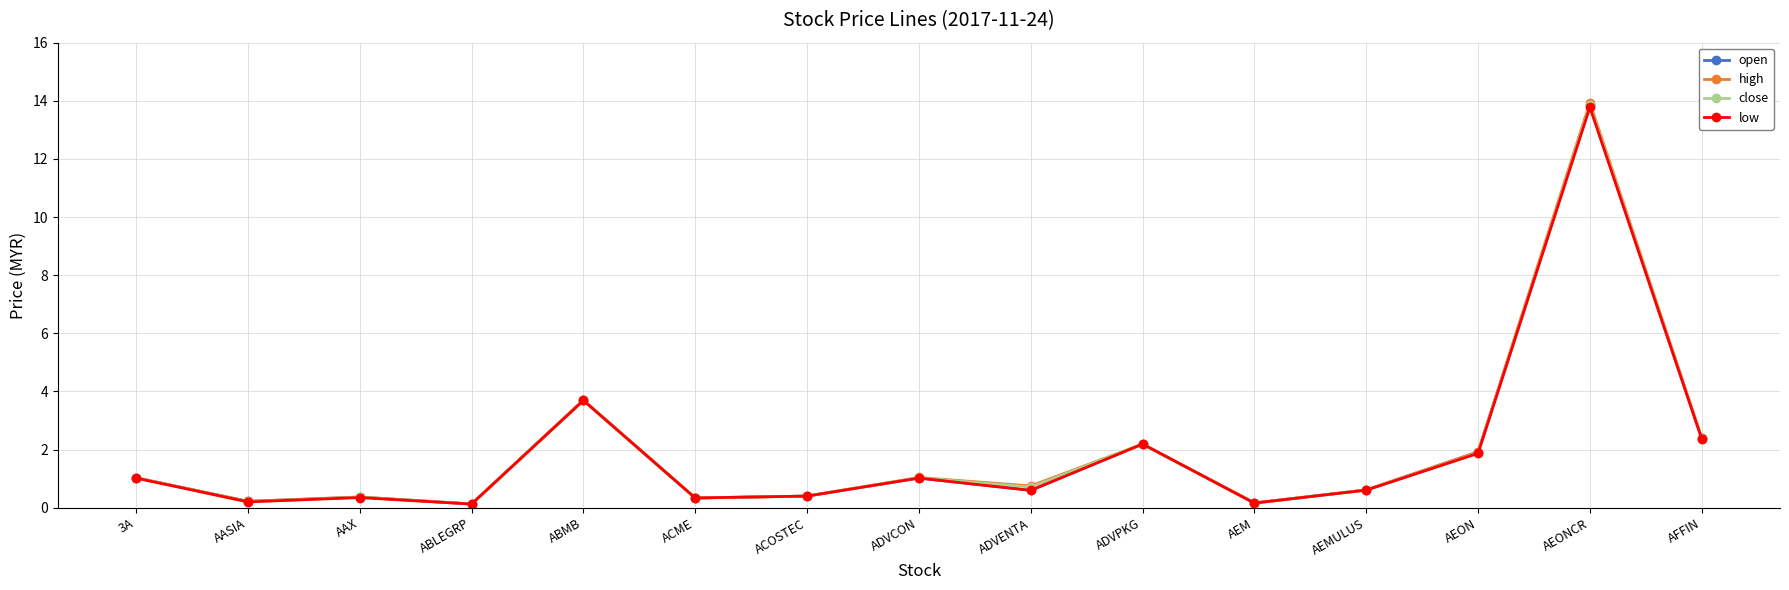

The value of high at AEON is 0.5. True or false?

False